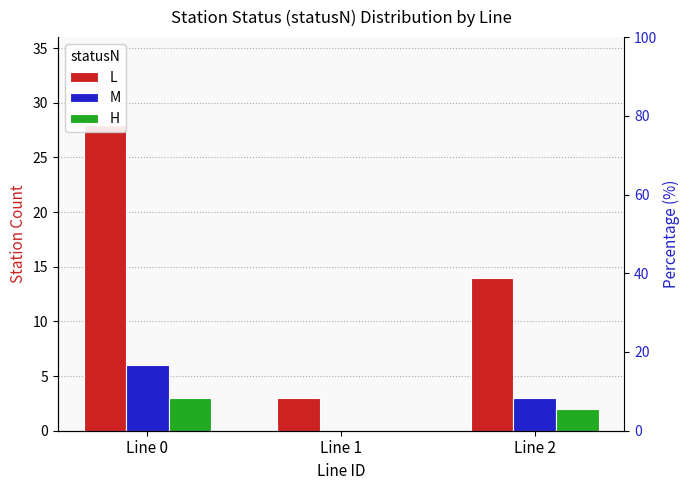

What is the difference between the highest and lowest values at Line 1?

3